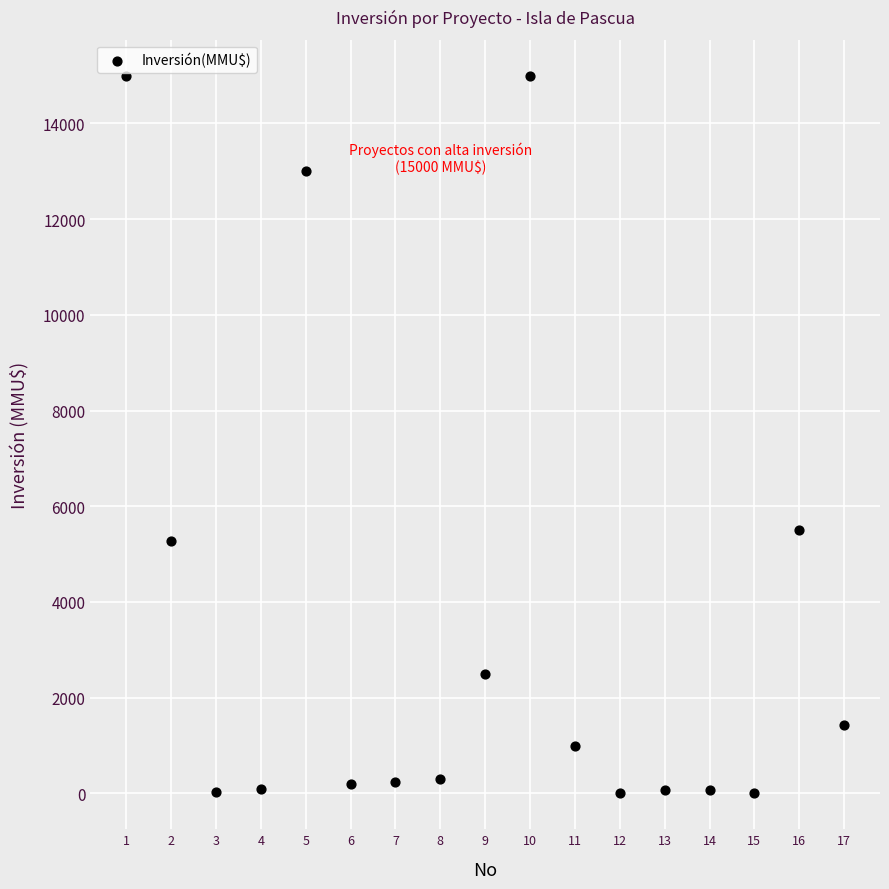

What Y value in the scatter plot is closest to 7500?

5500